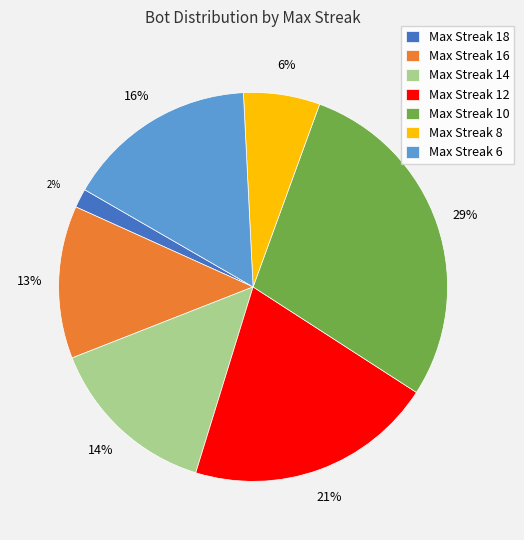

Combined, do Max Streak 16 and Max Streak 8 account for over 50%?

No